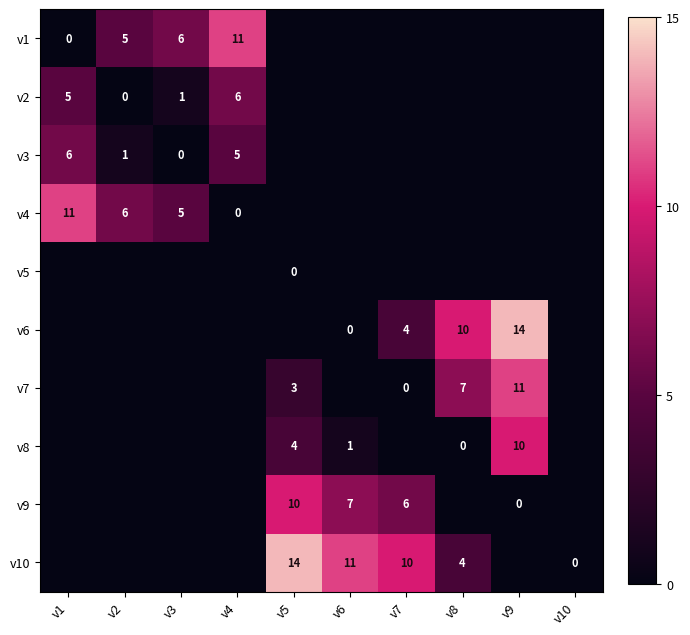

The value of v9 at v6 is 9. True or false?

False